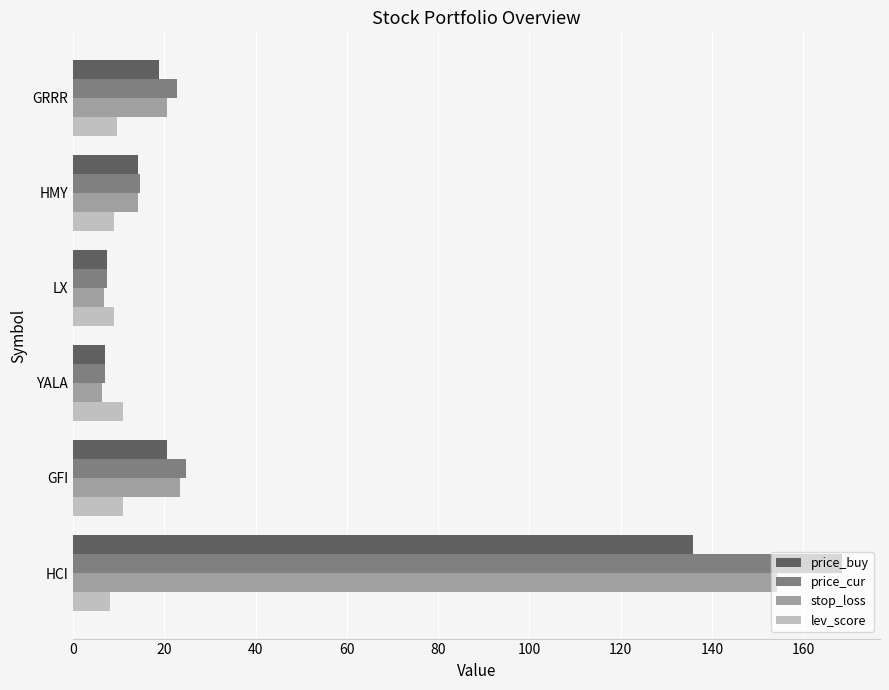

Rank the series by their maximum value, from lowest to highest.

lev_score, price_buy, stop_loss, price_cur